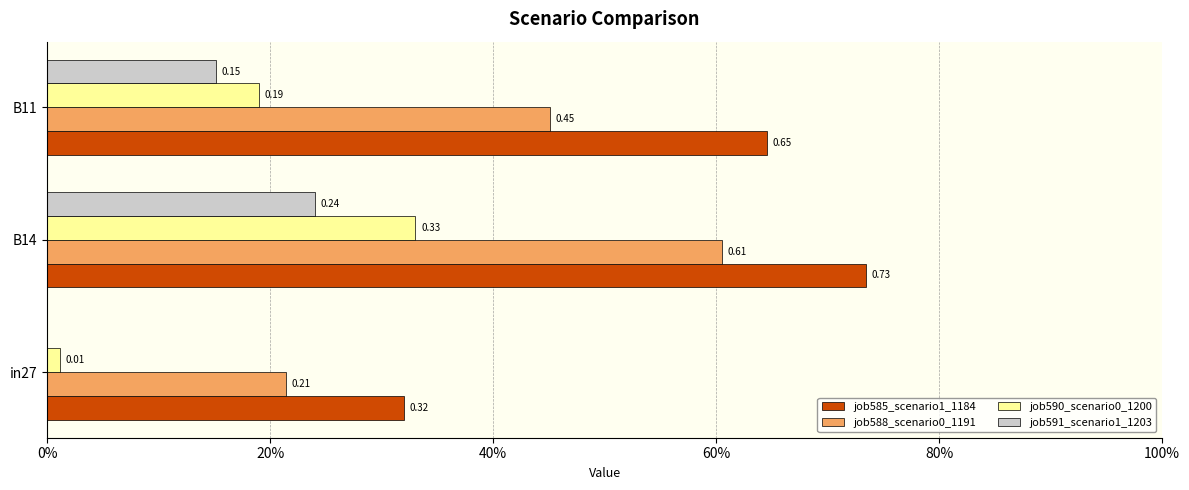

At how many categories does at least one series exceed 0?

3